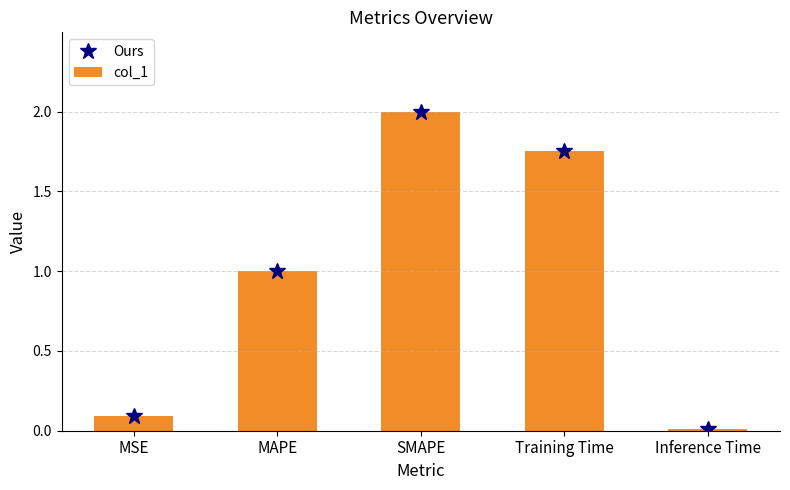

Between MAPE and Inference Time, which is larger?

MAPE